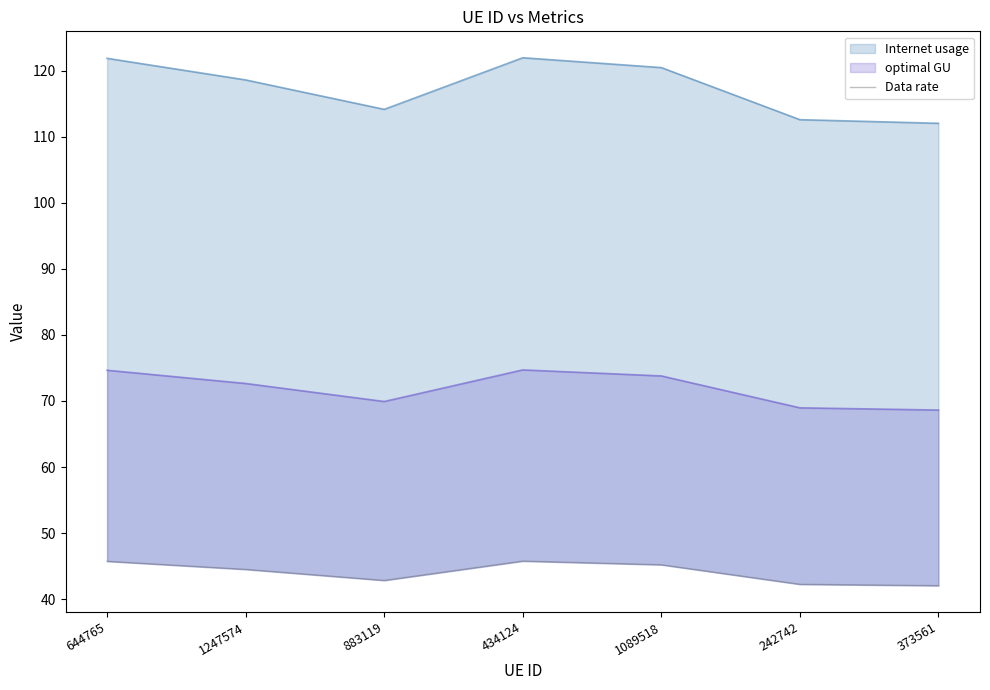

What is the sum of all values?

308.2